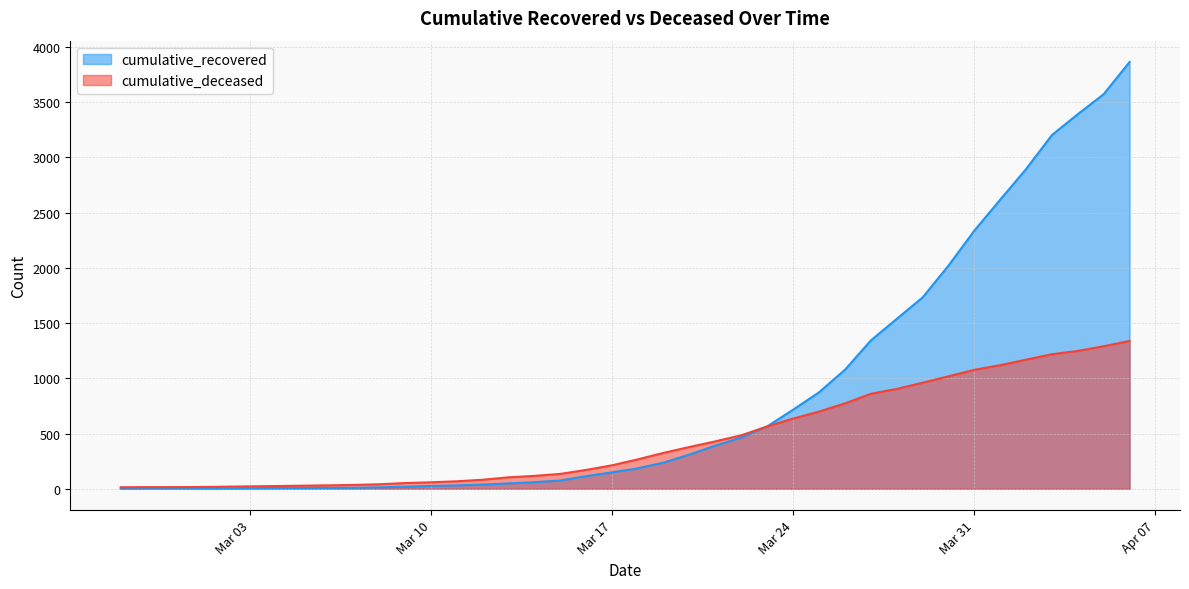

How many lines are shown in the chart?

2